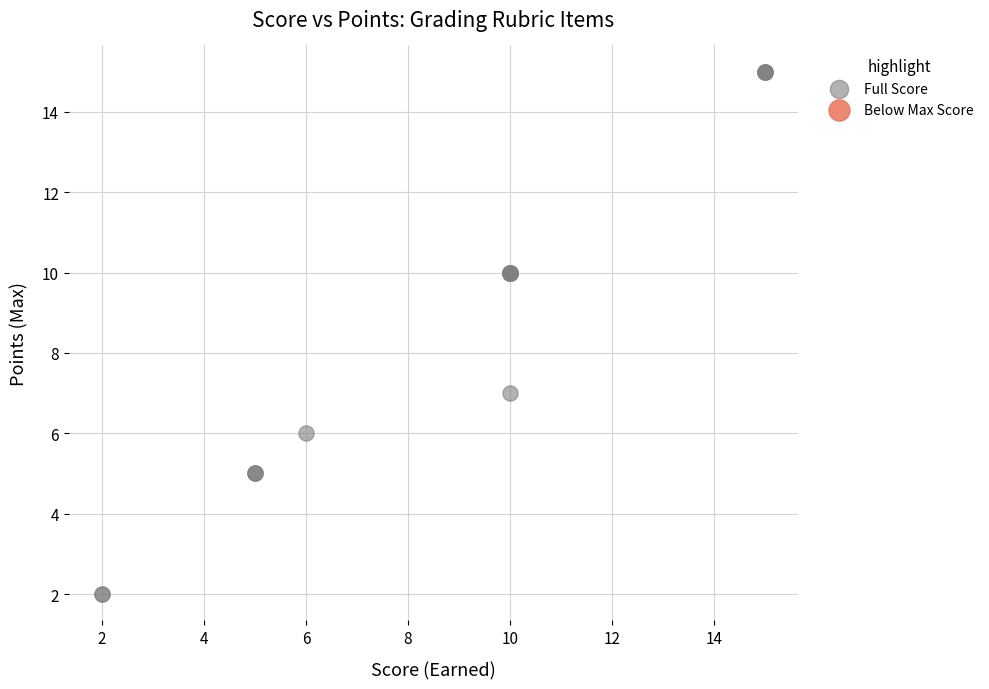

What Y value in the scatter plot is closest to 8?

7